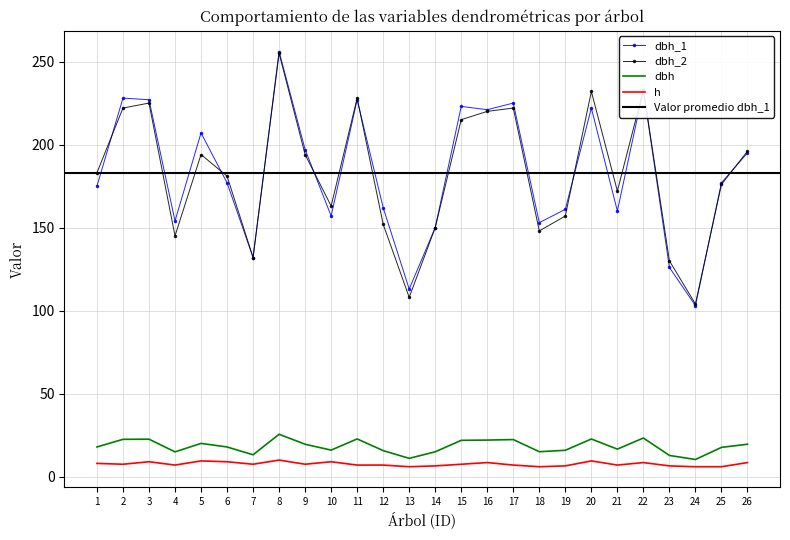

What is the average value of the dbh_1 series?

183.1